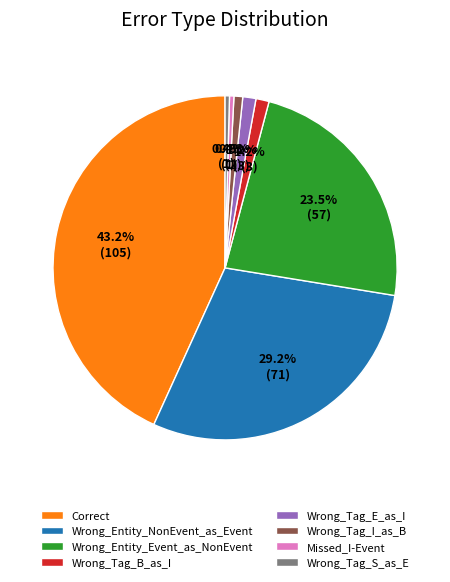

To the nearest percent, what is the average slice percentage?

12%